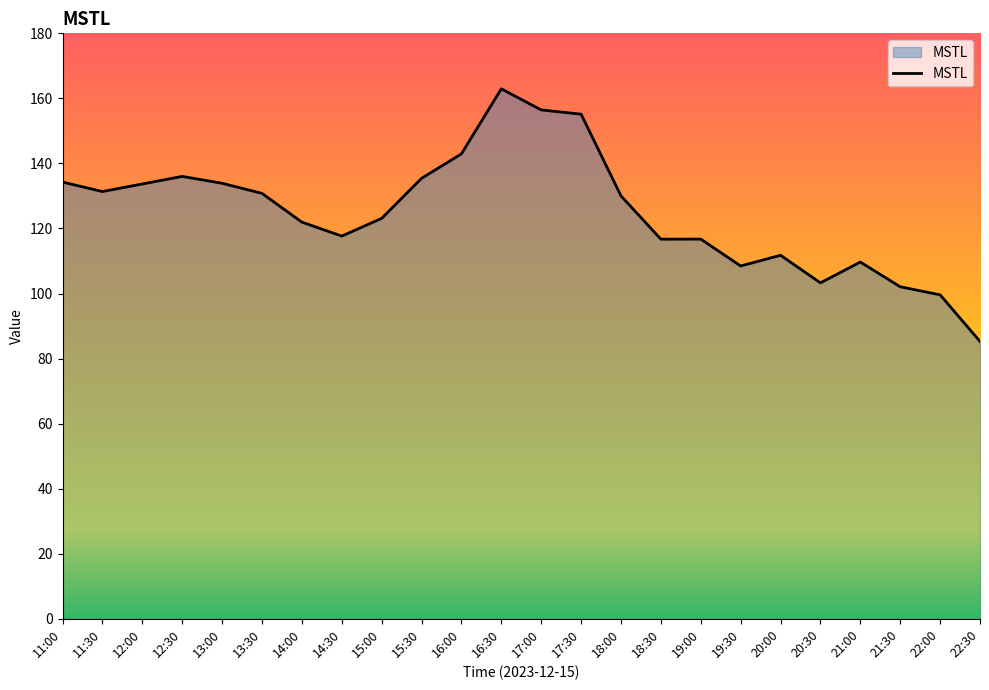

What value does the data have at 15:00?

123.1